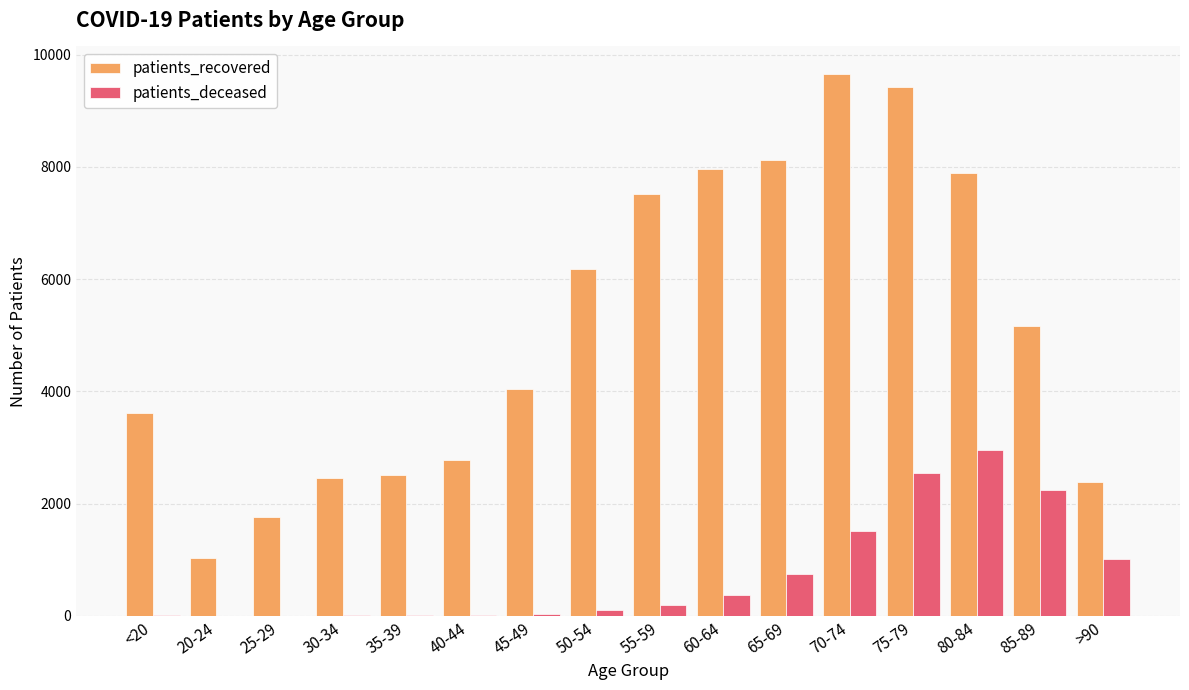

Which series has the largest total across all categories?

patients_recovered